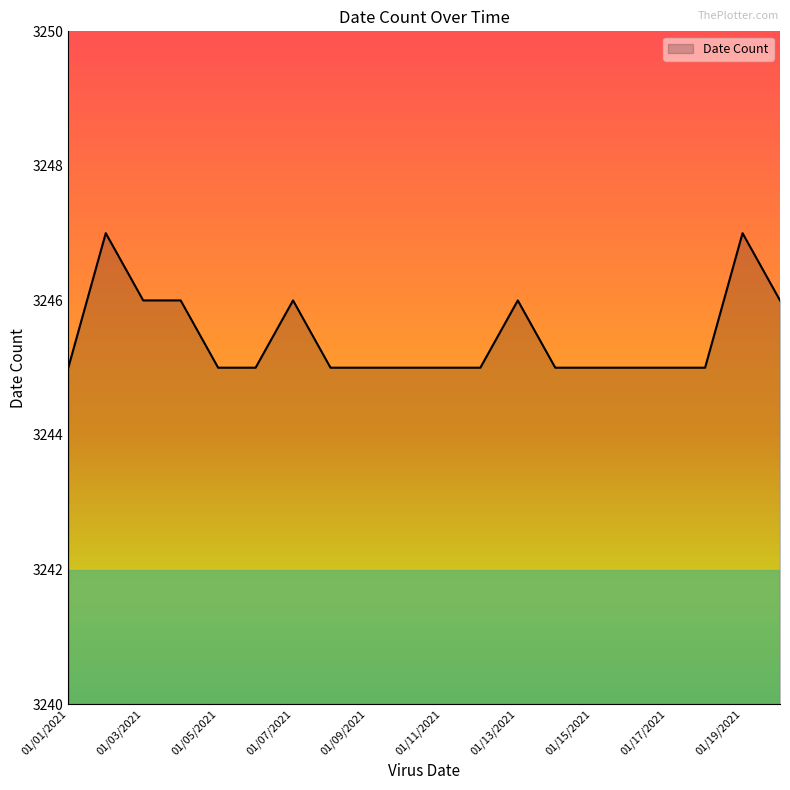

What is the greatest value displayed?

3247